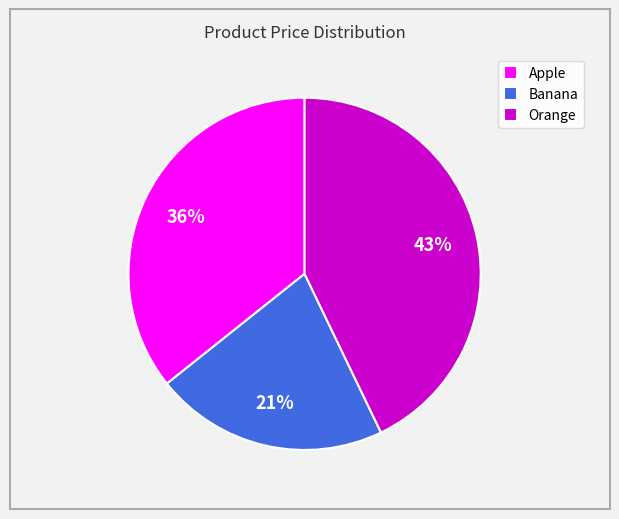

Which slice is the largest?

Orange